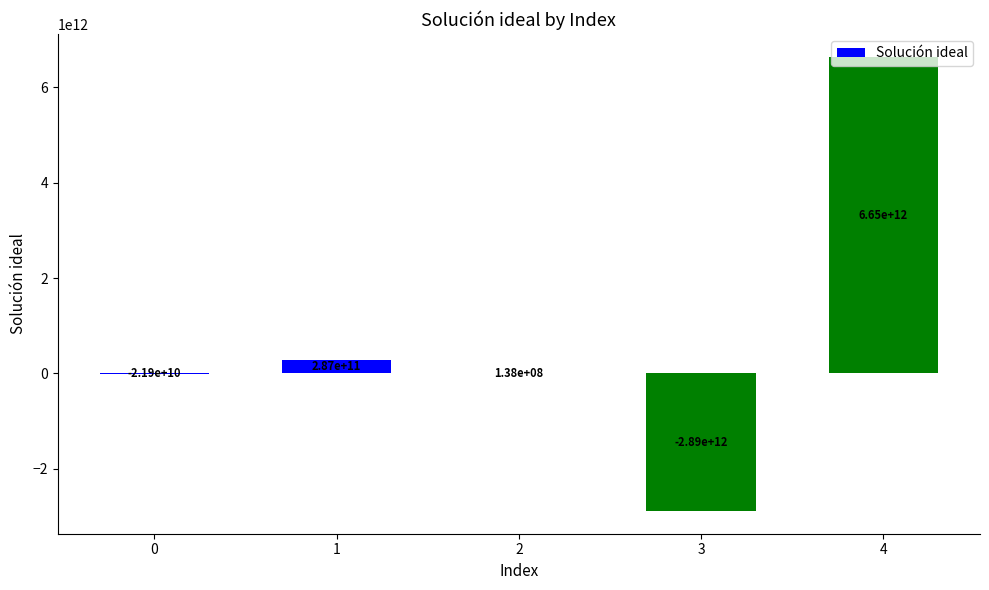

True or false: the data shows 286674858361.5 at 1.

True